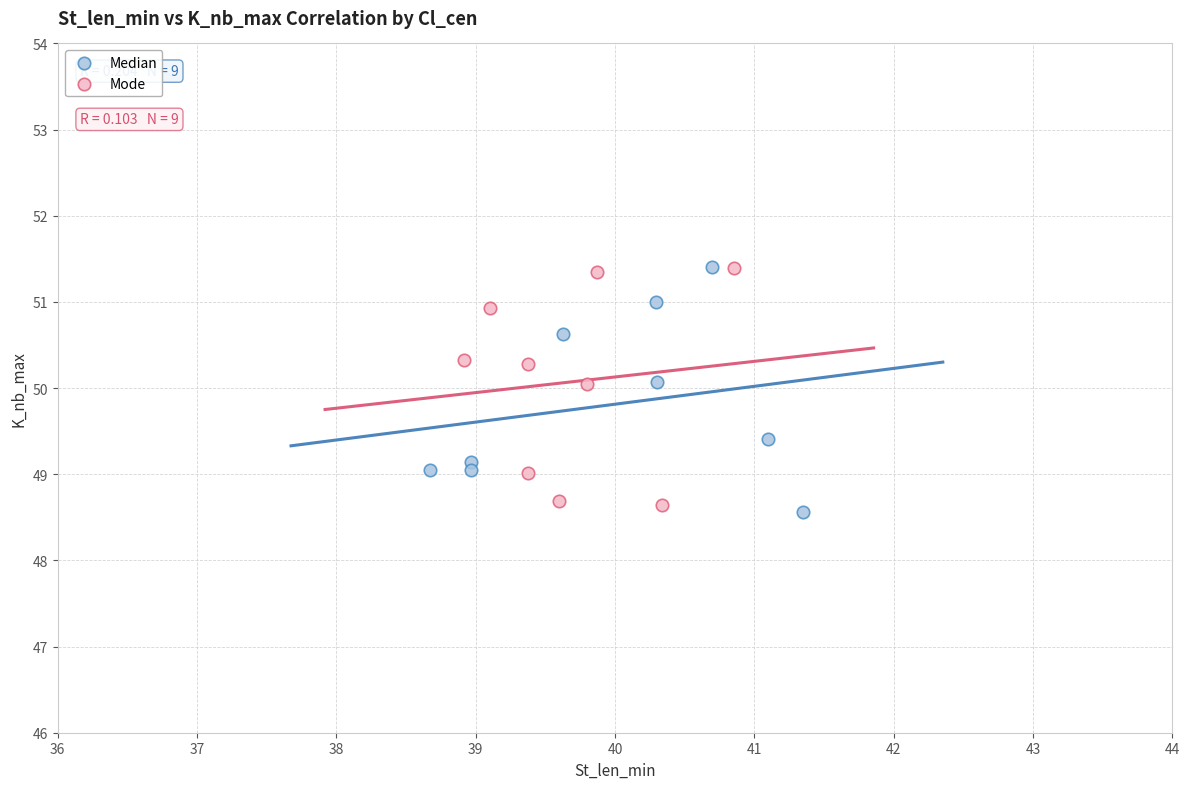

Which series reaches the minimum Y coordinate?

Median